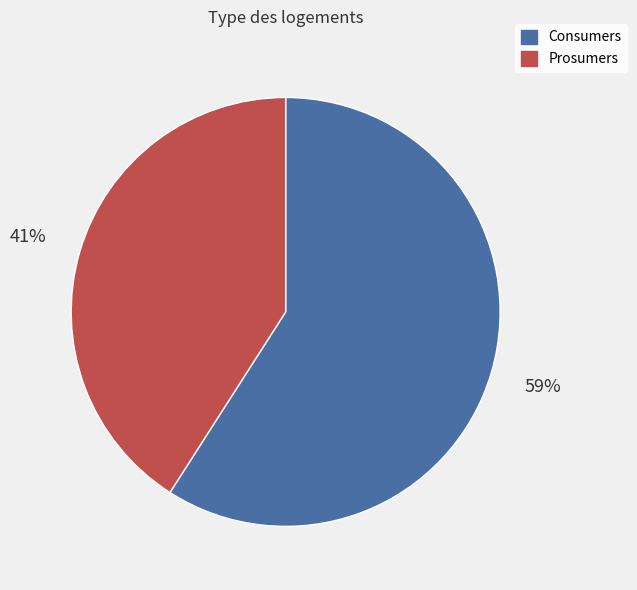

The Prosumers slice represents 53% of the pie. True or false?

False